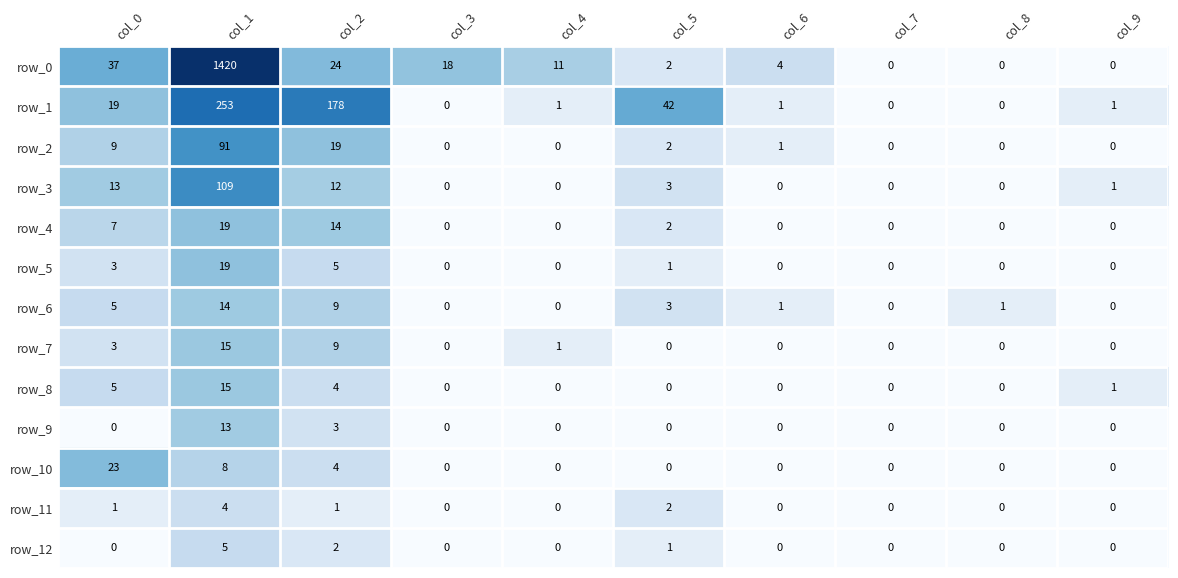

What is the difference between the highest and lowest values at col_2?

177